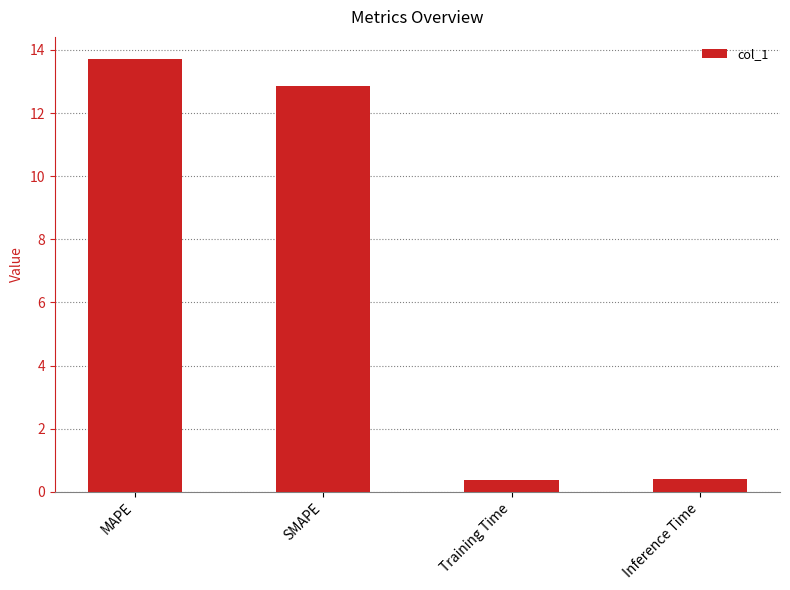

What is the value of the 4th bar from the left?

0.4